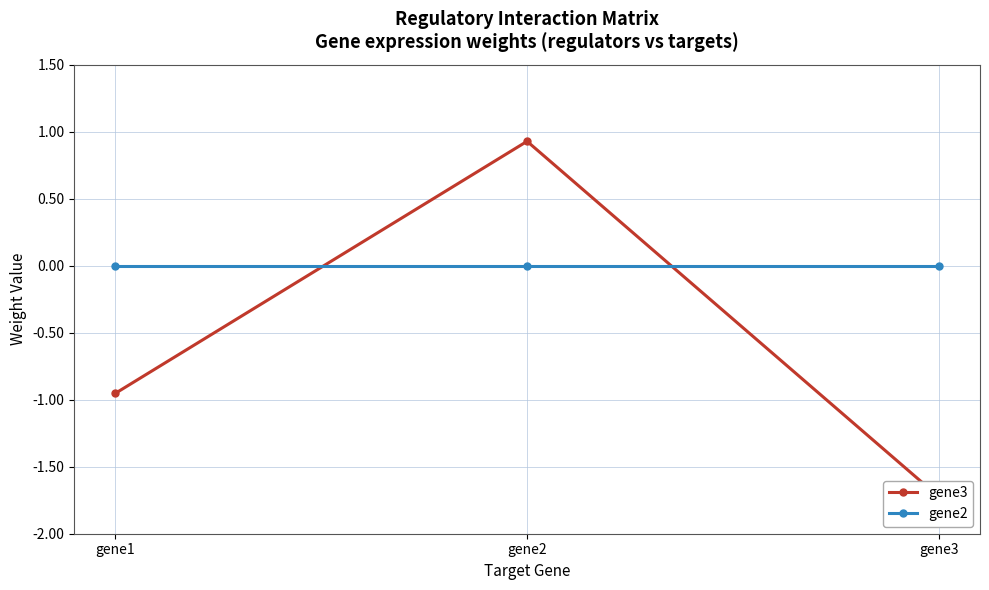

Where is gene2 nearest to the value 0?

gene1